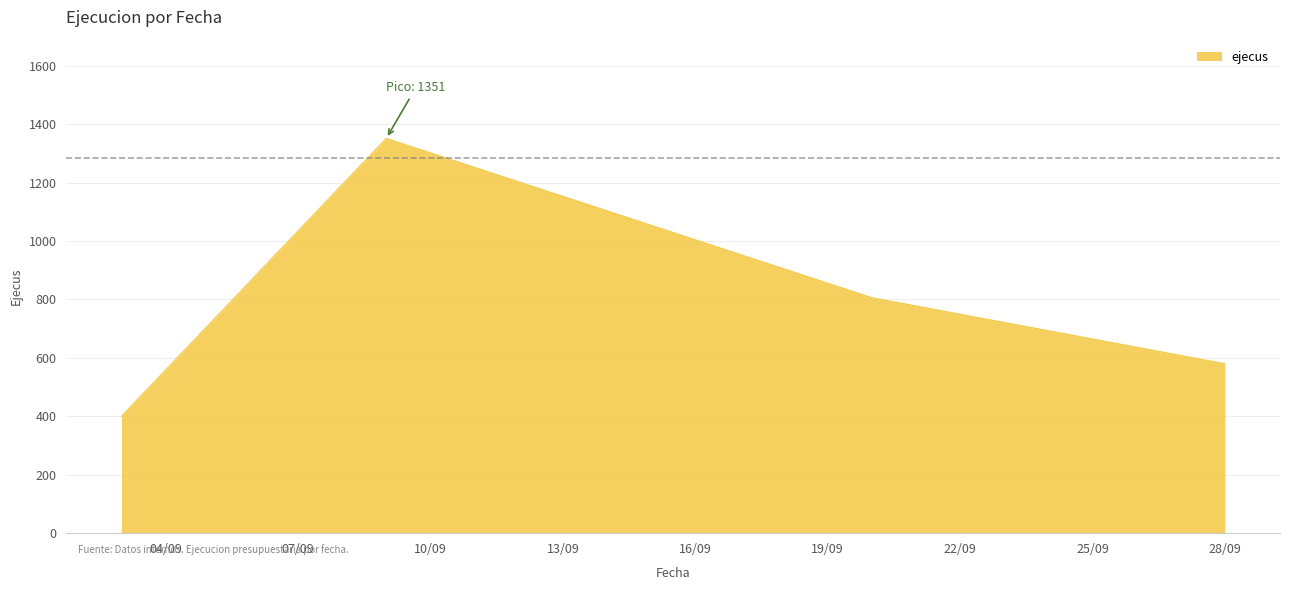

What is the greatest value displayed?

1351.2